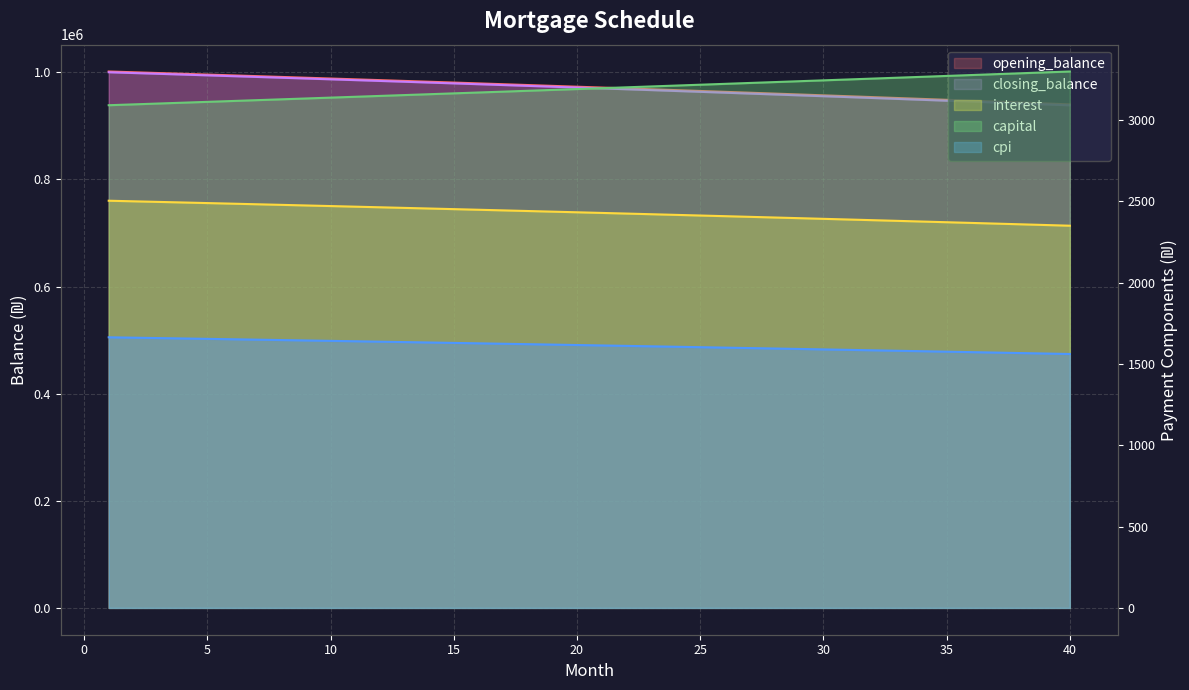

The value of capital at 4 is 3107.1. True or false?

True